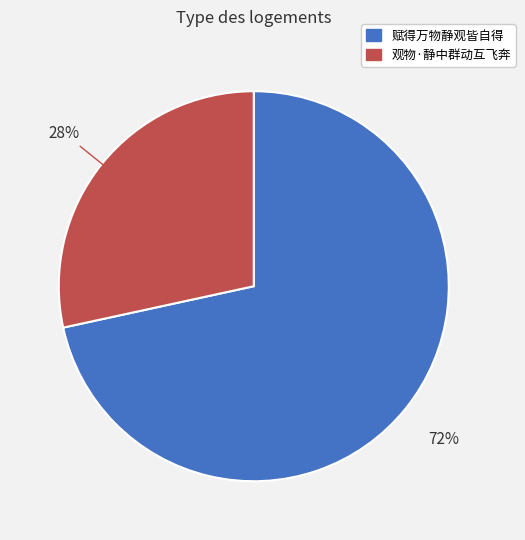

Does any single category account for the majority?

Yes